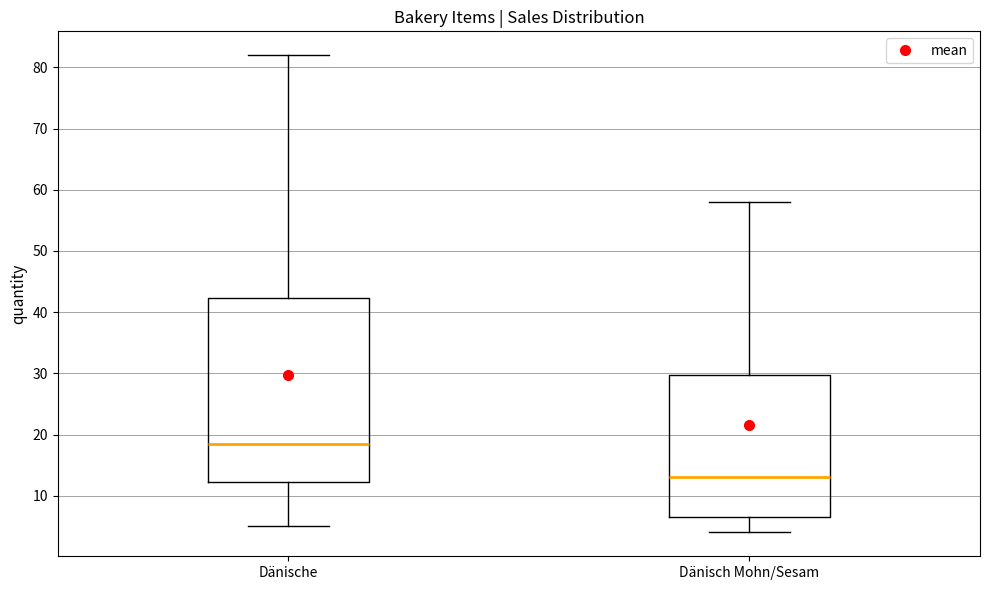

Reading left to right, read every box against the y-axis: the position of its median line, the range the box covers, and the ends of its whiskers. The values are not printed on the chart, so give them approximately, as read against the axis.

Dänische: median 19, box 12 to 42, whiskers 5 to 82
Dänisch Mohn/Sesam: median 13, box 7 to 30, whiskers 4 to 58